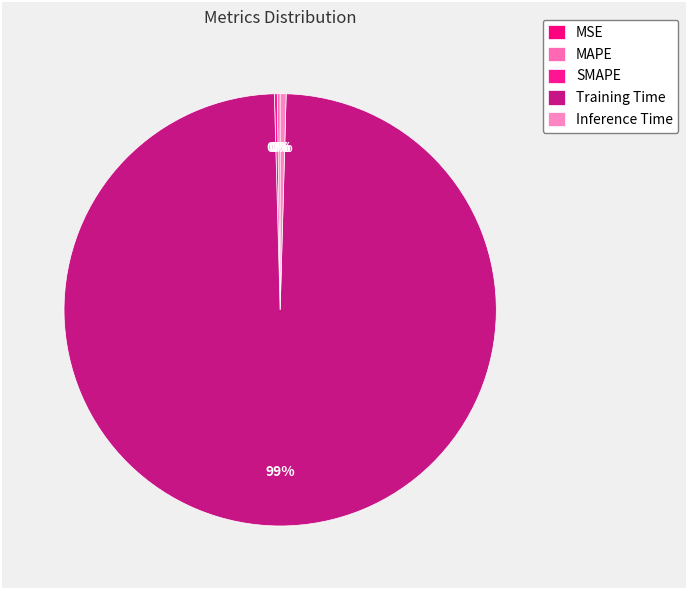

To the nearest percent, what is the difference between the largest and smallest slice percentages?

99%